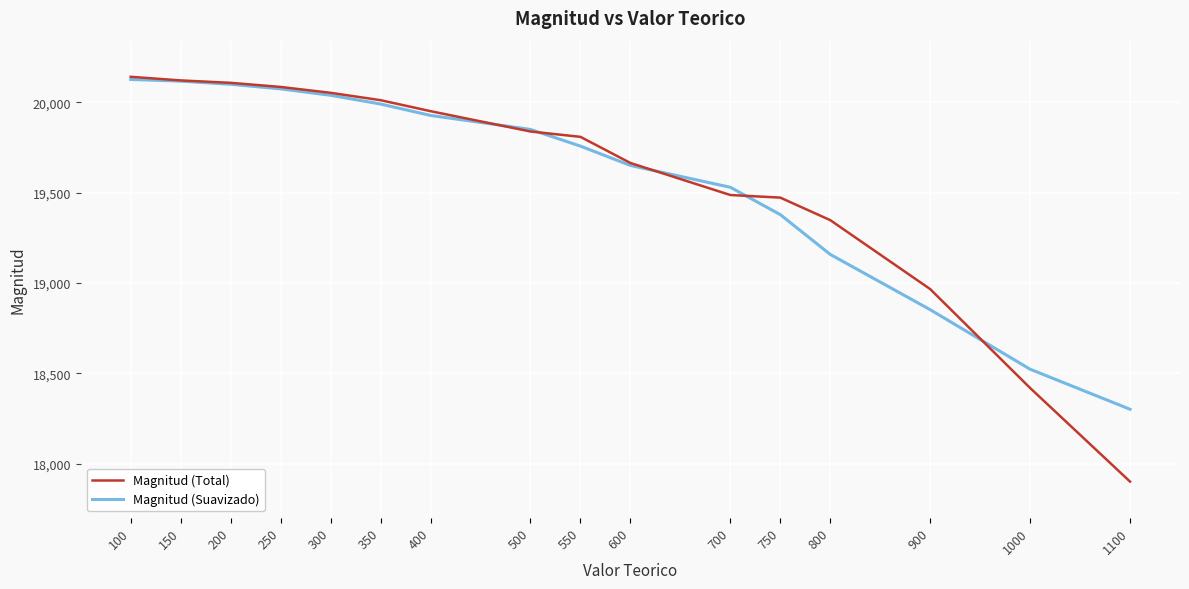

What is the average value of the Magnitud (Total) series?

19585.6